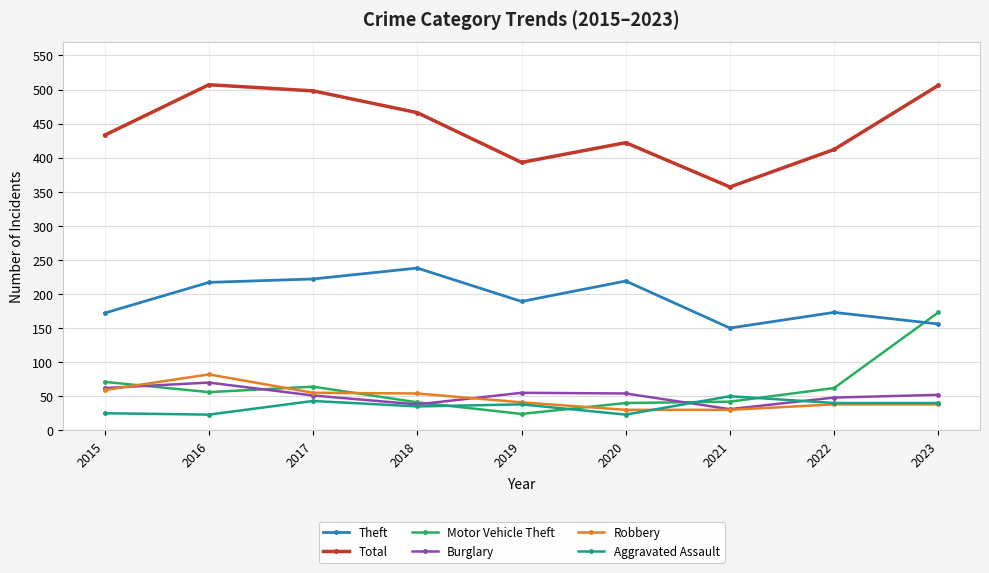

True or false: Burglary and Total intersect in this chart.

False